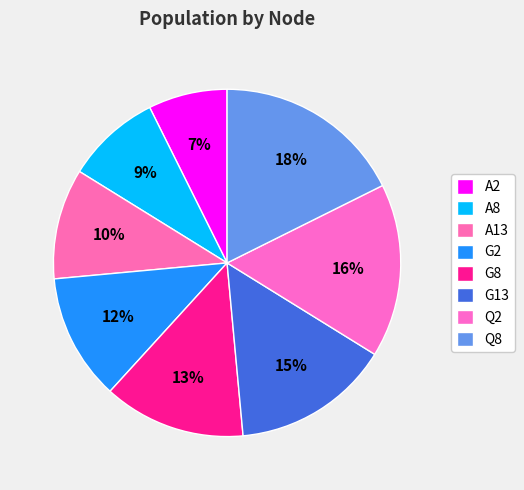

To the nearest percent, what portion does G8 represent?

13%